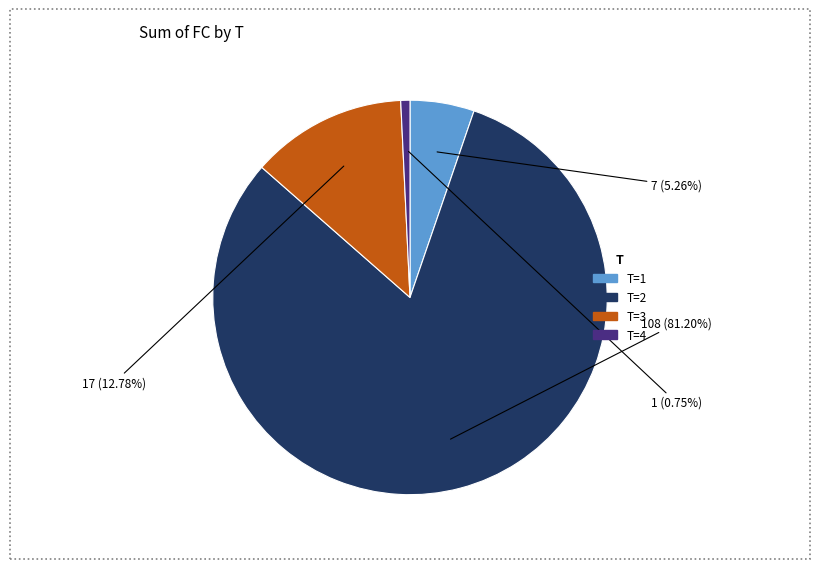

Is there a majority slice in this chart?

Yes